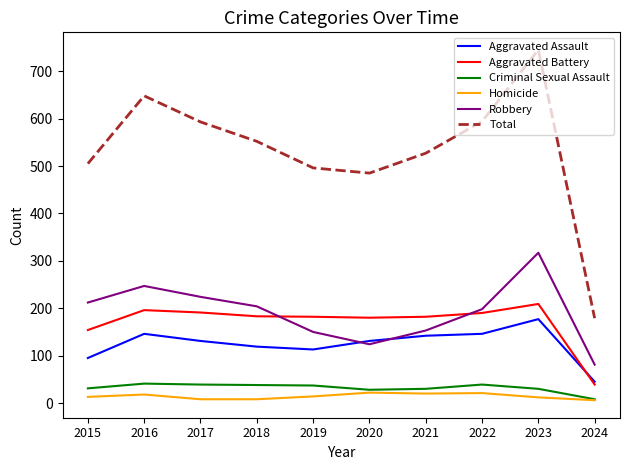

Is this an area chart (filled region under the line)?

No